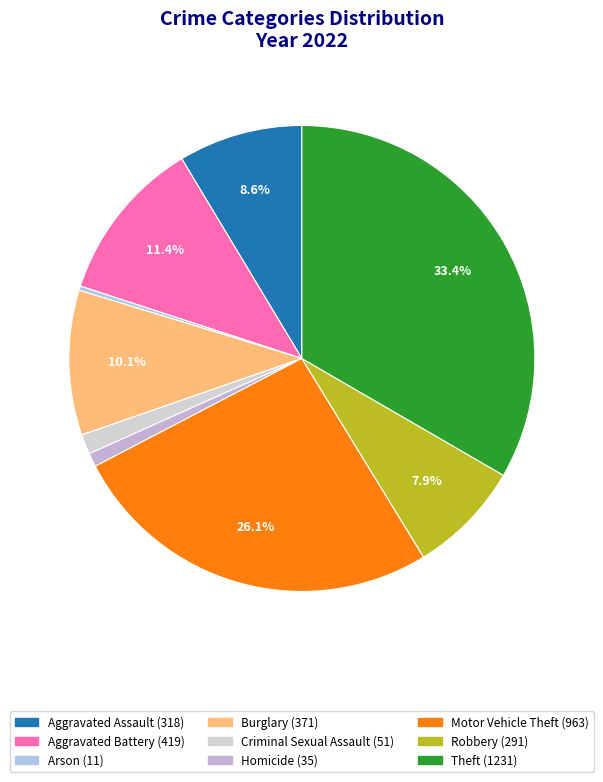

How many segments does this pie chart have?

9